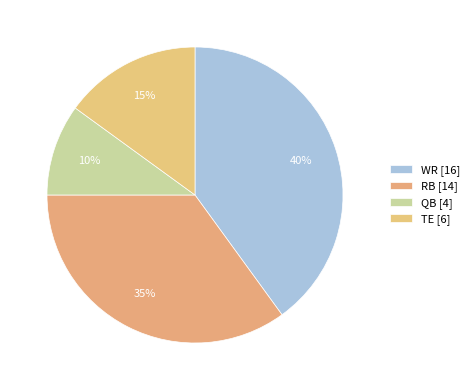

Which slice is the largest?

WR